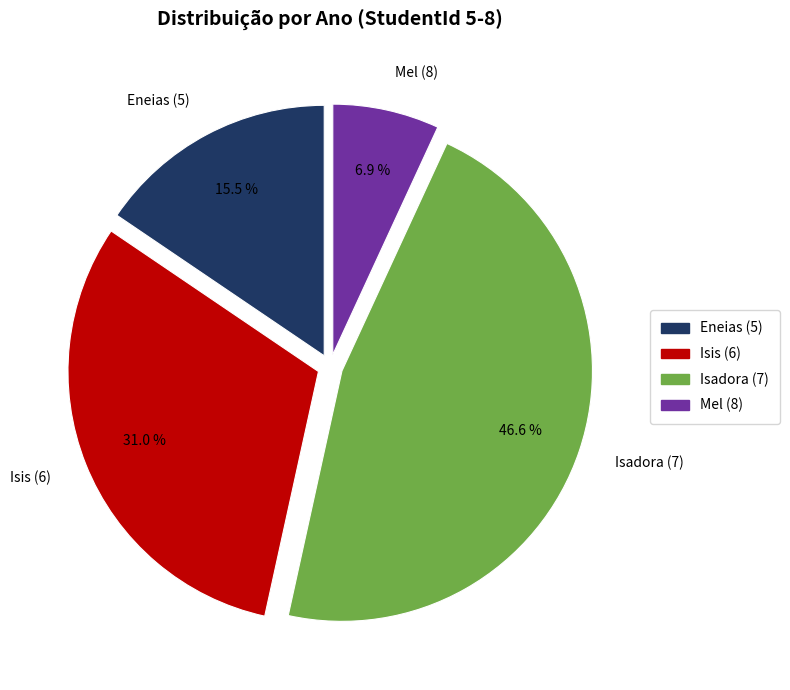

Count the number of slices in the pie.

4